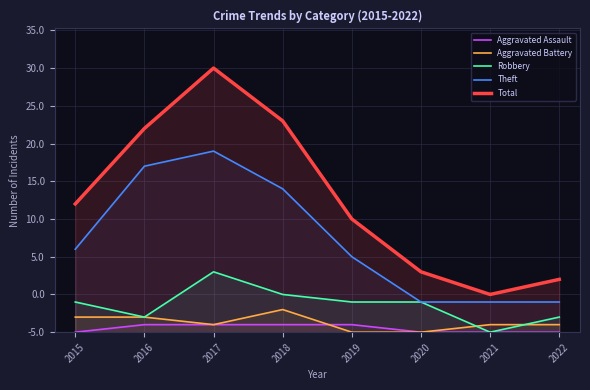

Does the chart display data point markers on the line(s)?

No